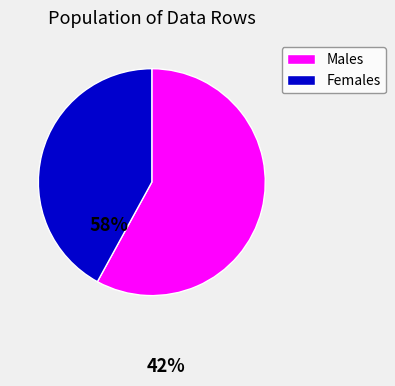

True or false: Females accounts for 32% of the total.

False